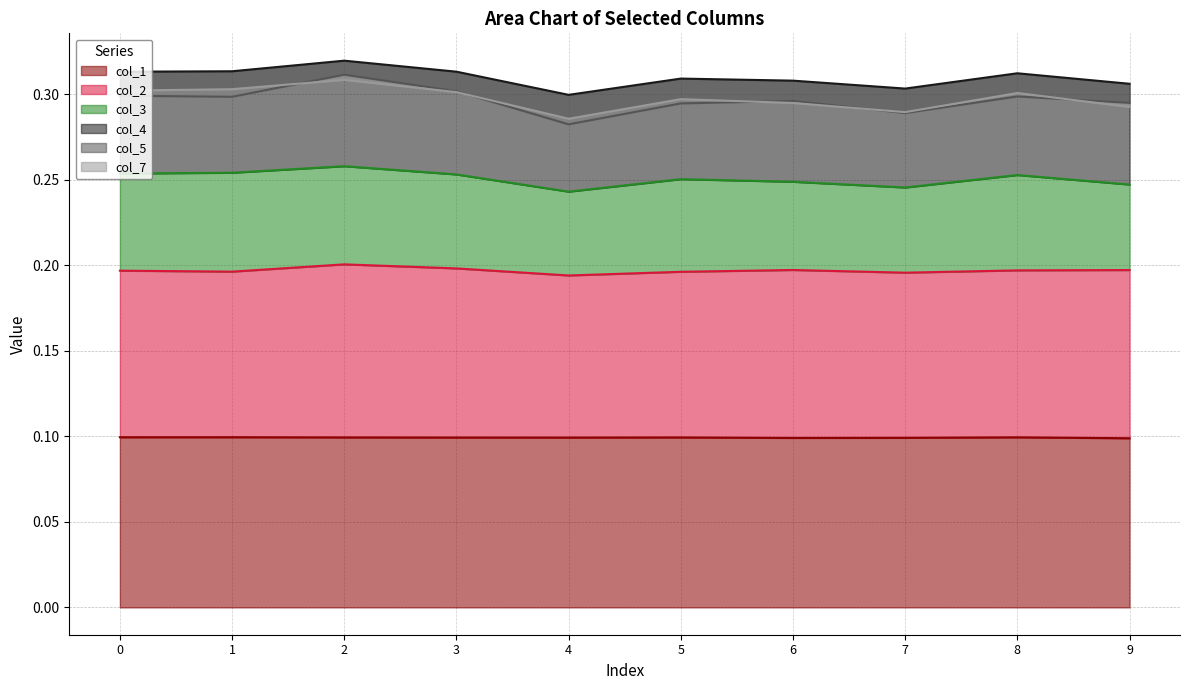

True or false: col_2 and col_1 cross at least once.

False